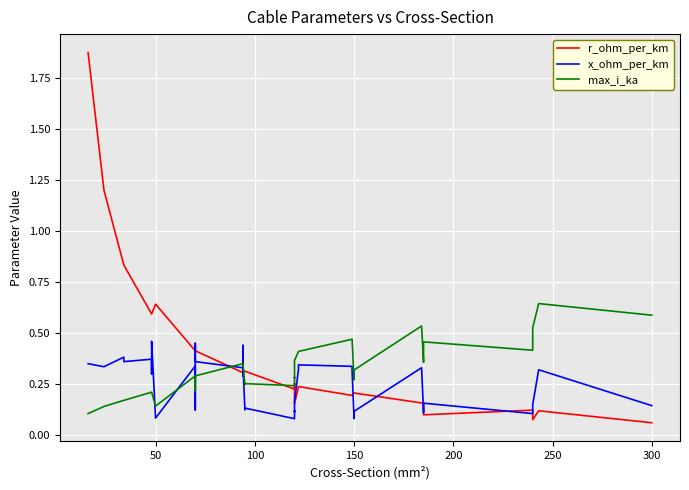

What is the minimum value shown in the chart?

0.1